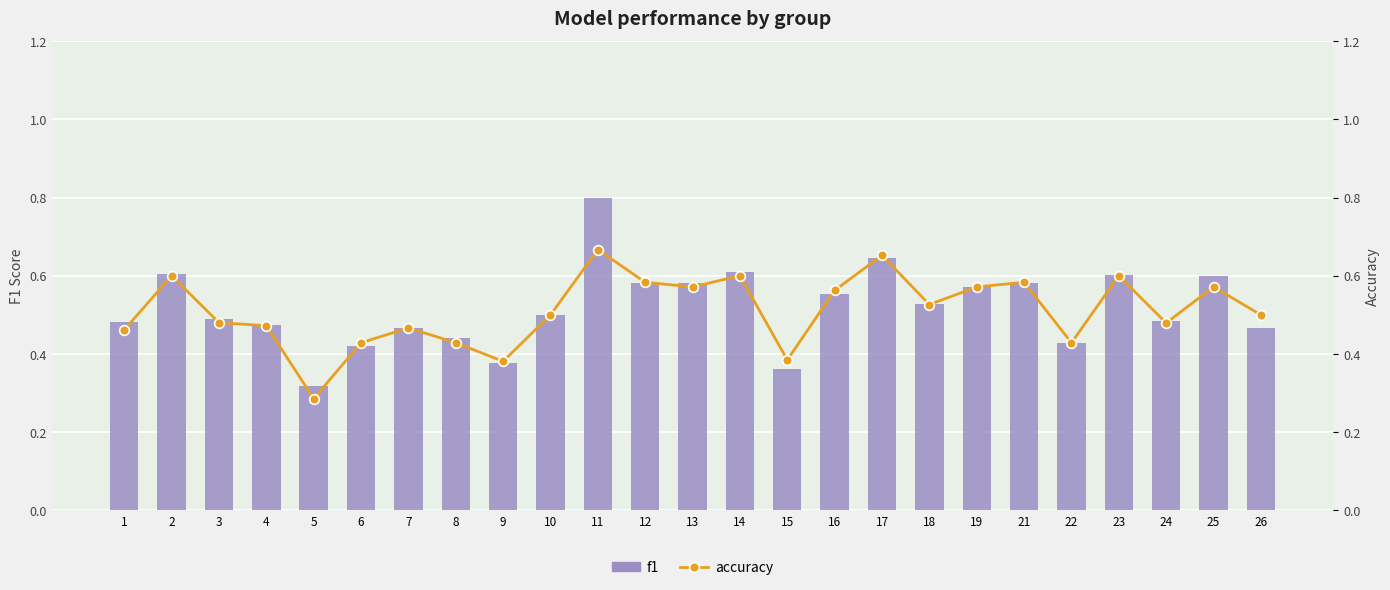

Rank the series at 21 from lowest to highest value.

f1, accuracy